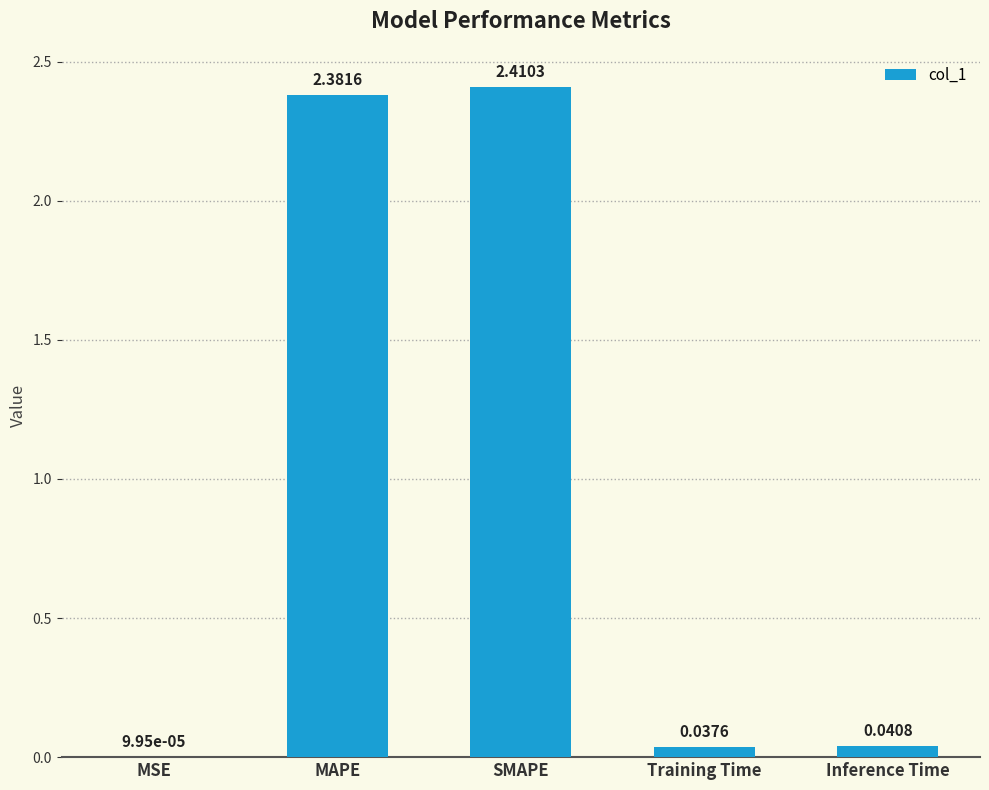

What is the change in value from MSE to MAPE?

+2.4